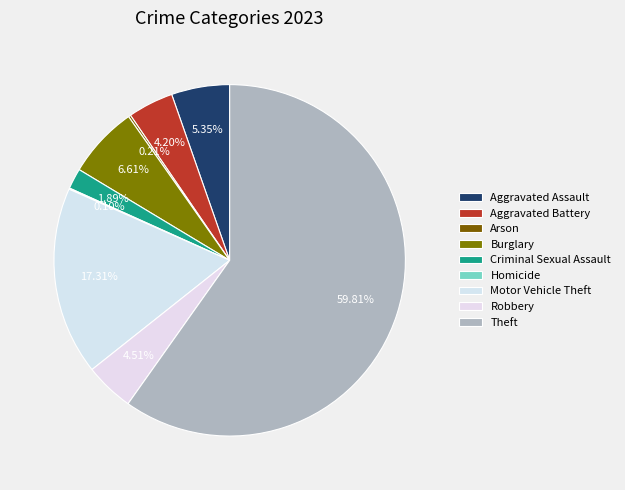

Which category accounts for the majority?

Theft